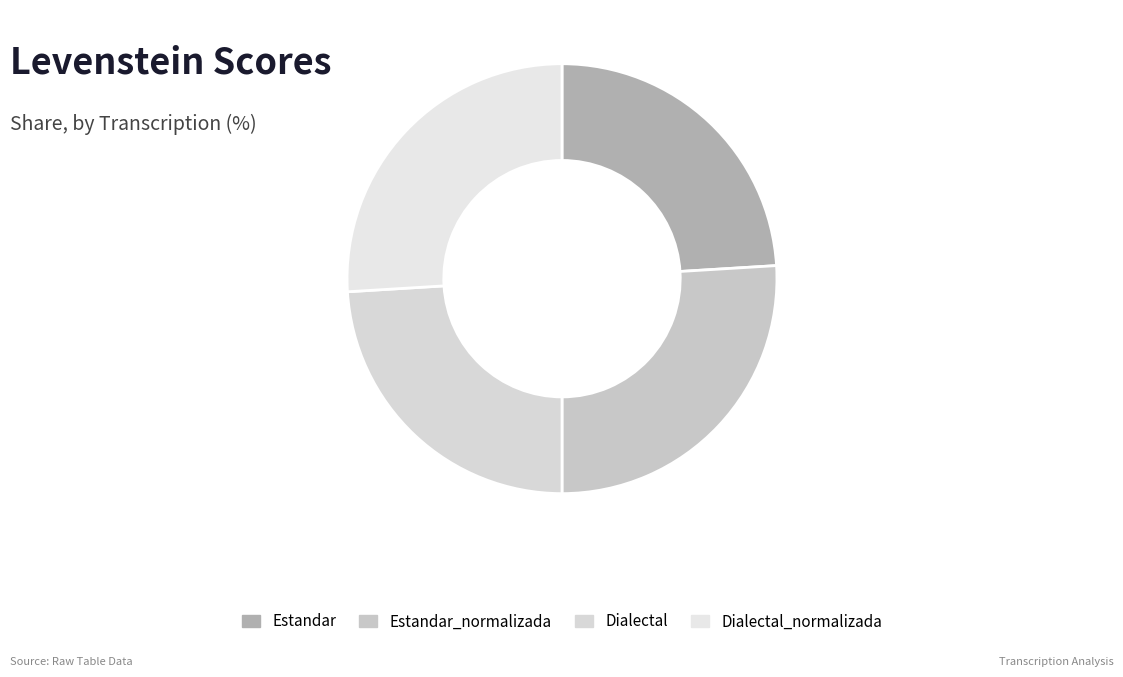

To the nearest percent, what percentage of the pie is Dialectal?

24%